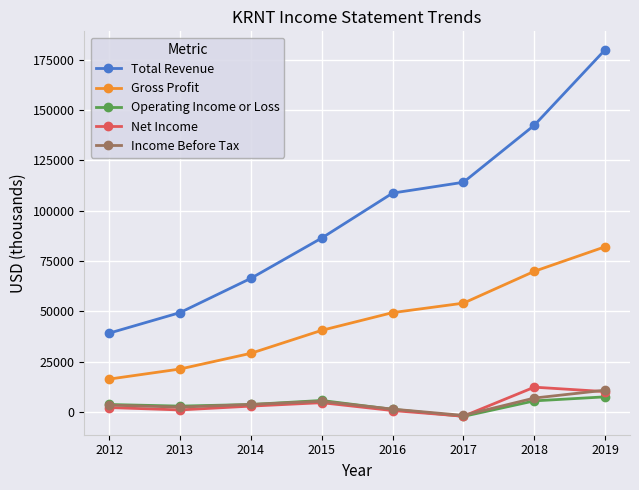

Between 2014 and 2017, which series saw the biggest shift?

Total Revenue